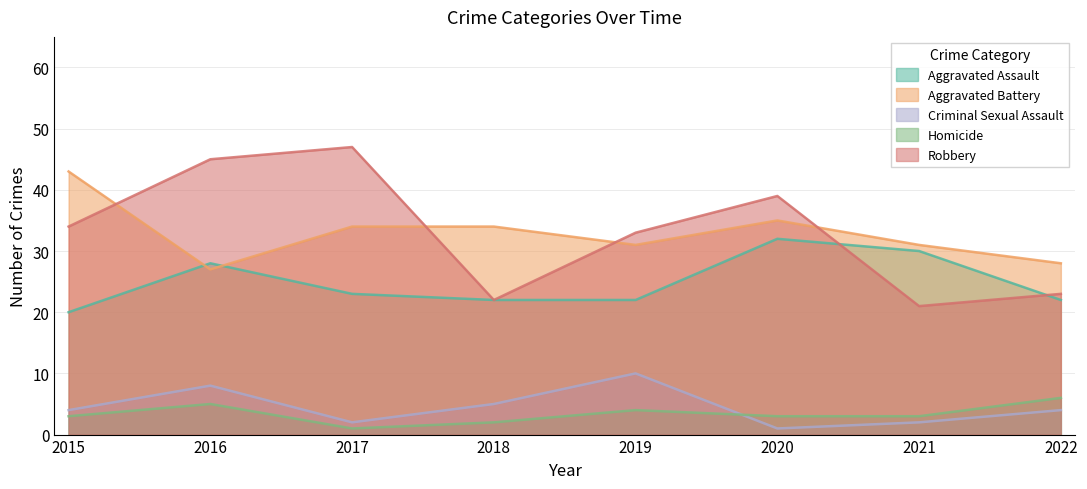

What is the difference between the maximum and second lowest values in the Homicide series?

4